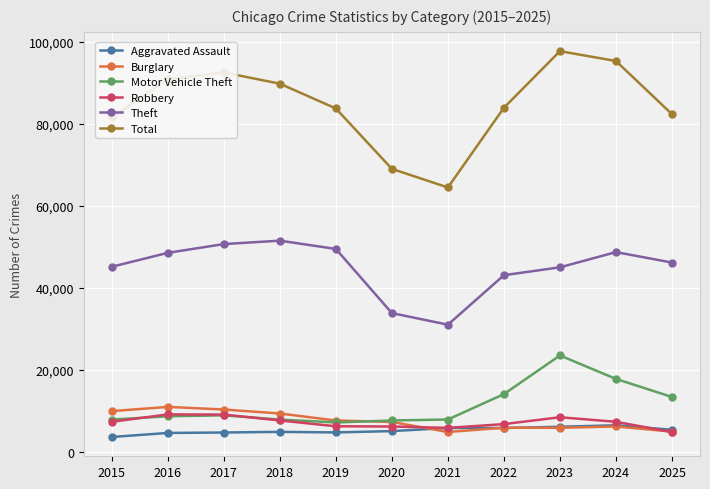

What is the minimum value for Burglary?

4804